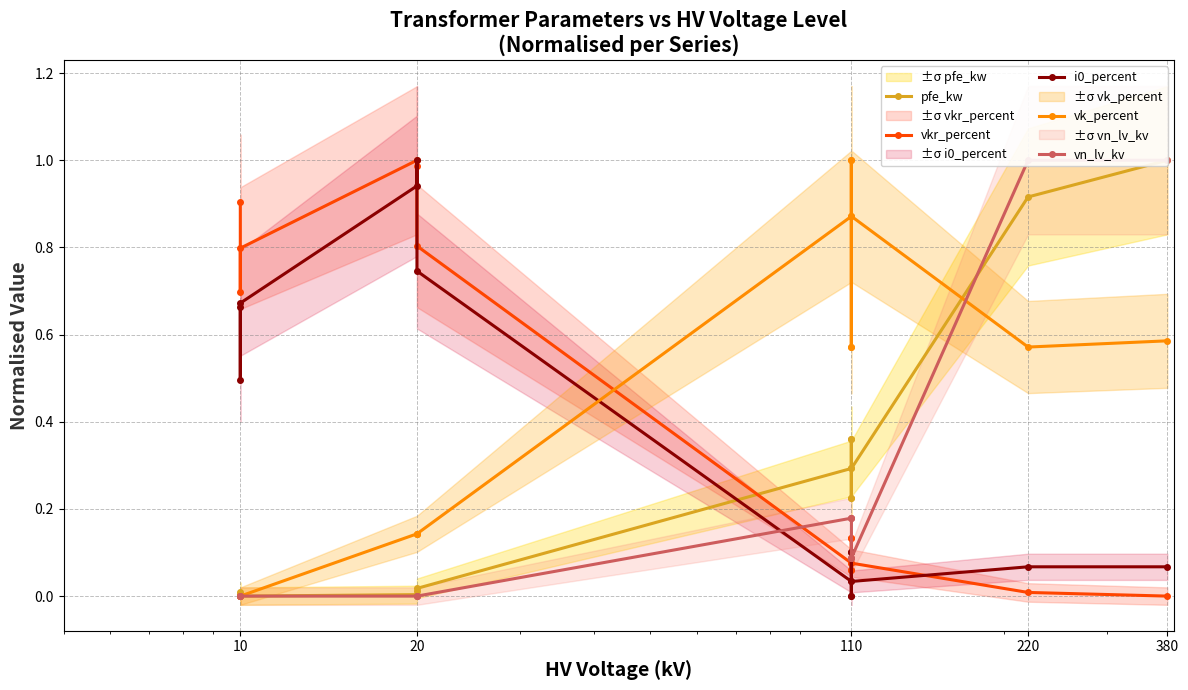

How many times do pfe_kw and vkr_percent cross each other?

1